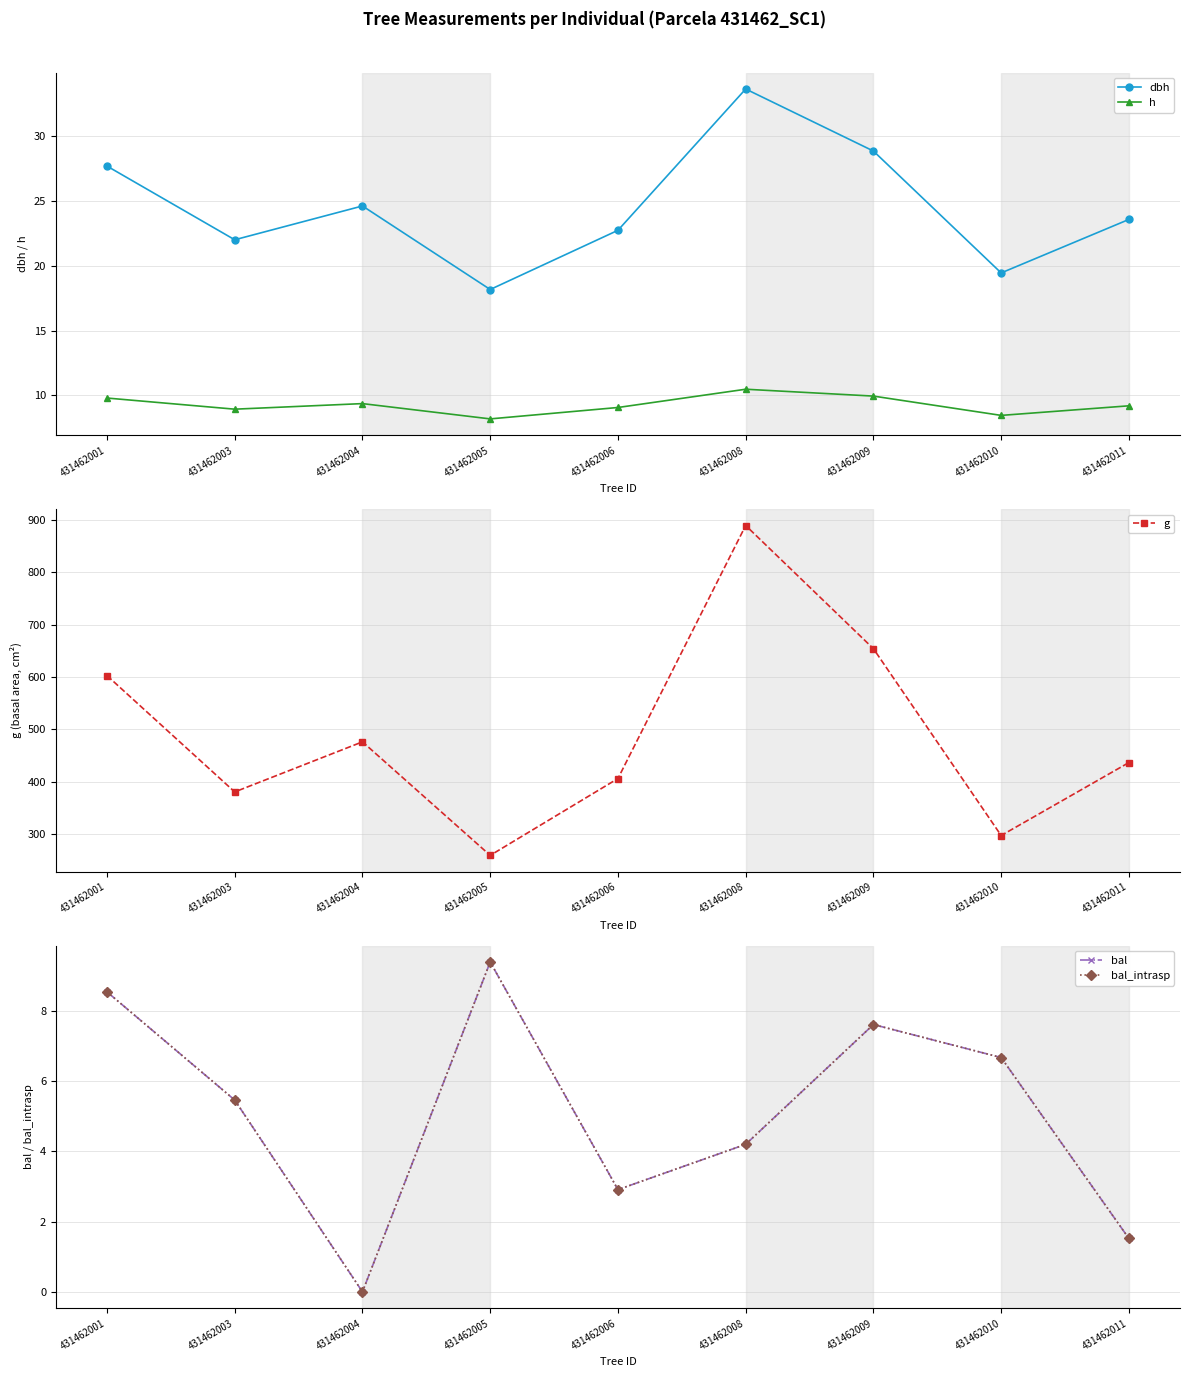

What is the value of the g point at the 1st from the left?

602.7